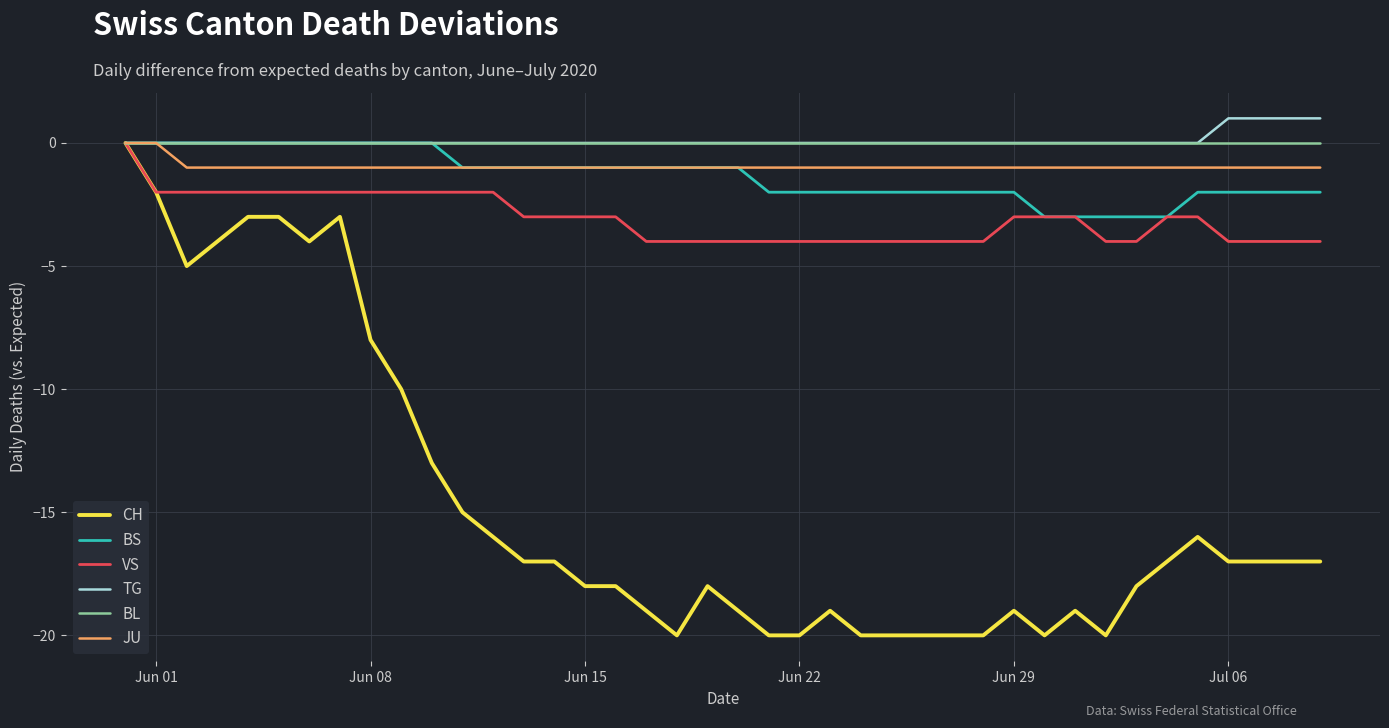

Which series has the widest spread of values?

CH